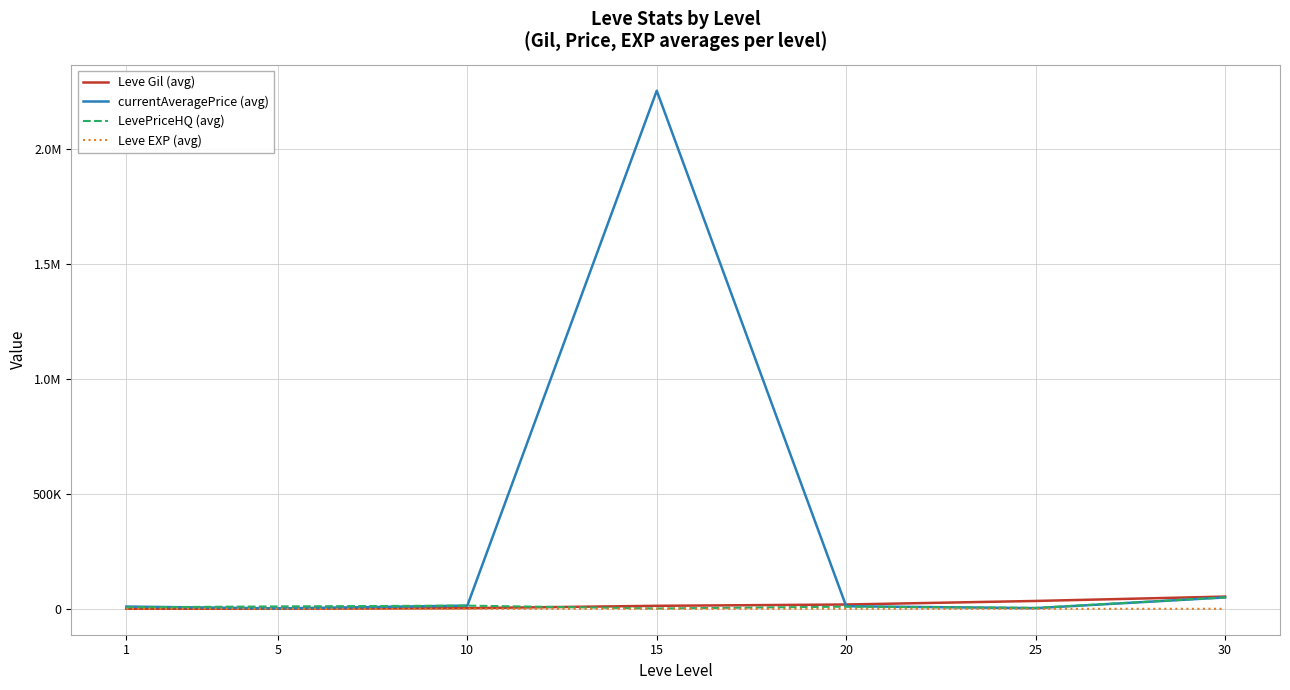

List the labels in order of currentAveragePrice (avg) value, largest first.

15, 30, 10, 20, 1, 25, 5